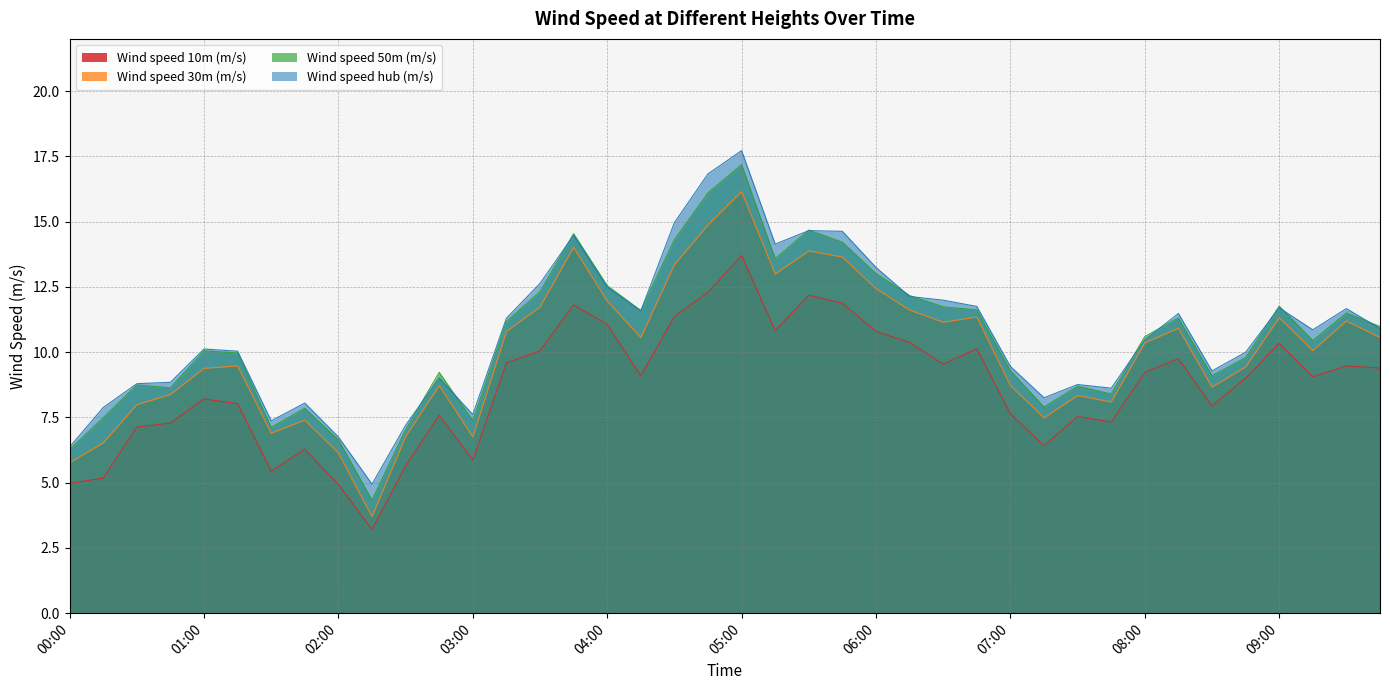

What is the sum of the Wind speed 50m (m/s) values at 2020-02-12 08:15 and 2020-02-12 02:30?

18.3